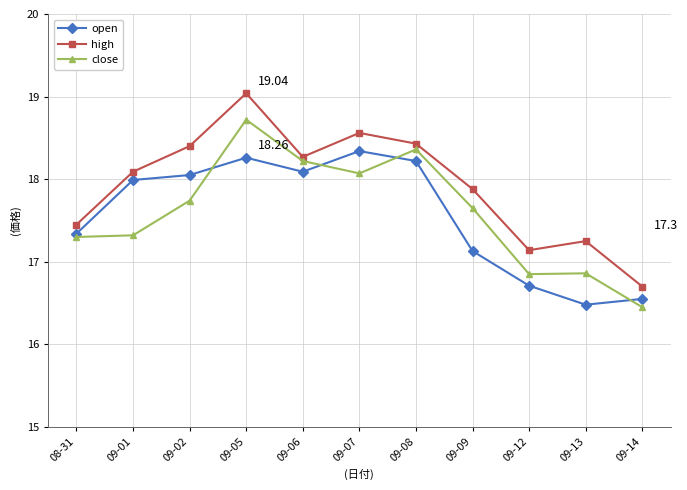

What is the difference between the second highest and second lowest values in the open series?

1.7